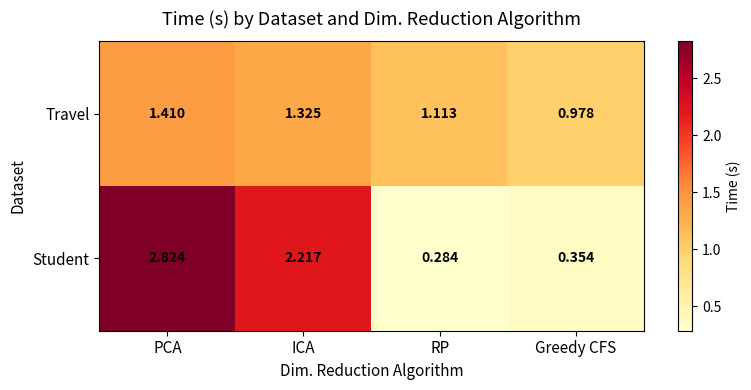

Which series changed the most between ICA and RP?

Student